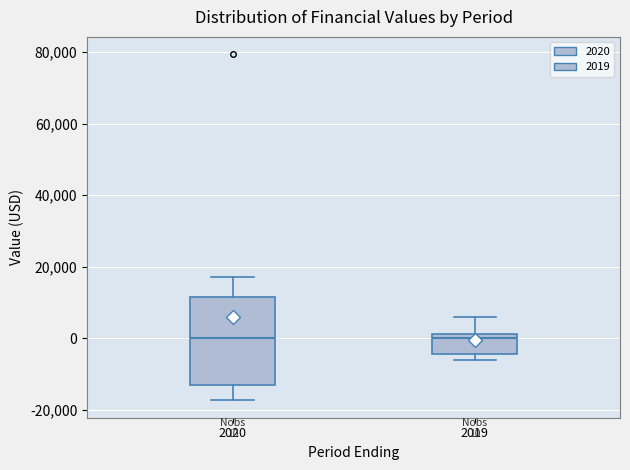

Which box is the tallest, from its lower edge to its upper edge?

2020